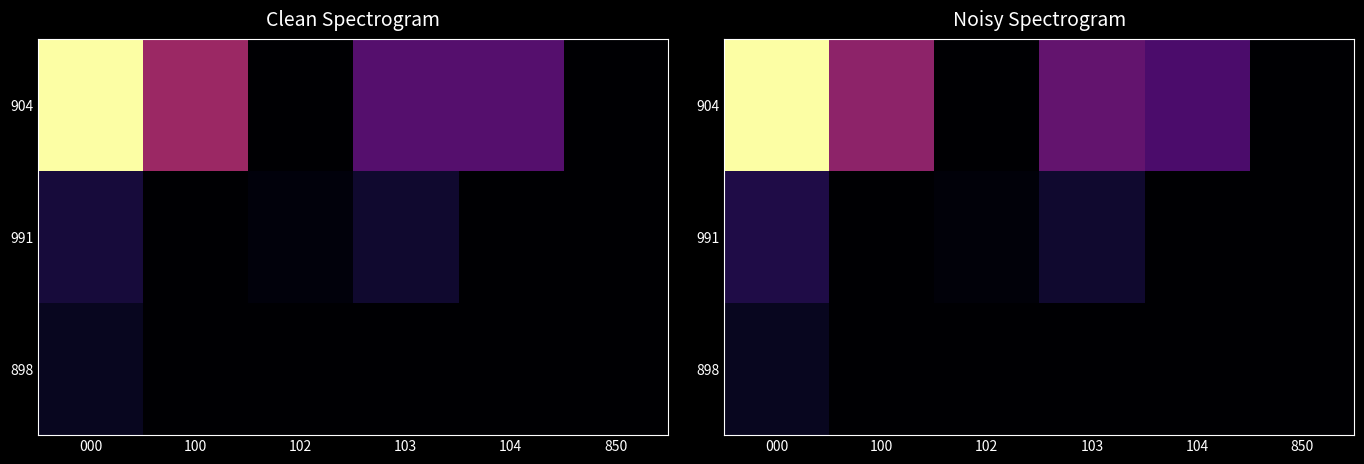

Between 103 and 100, which is larger?

100